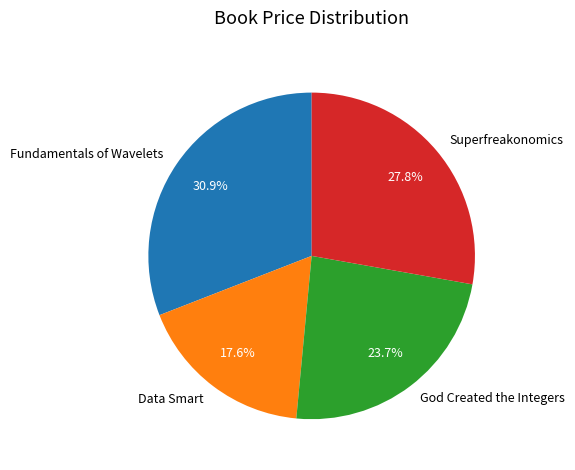

What percentage is the God Created the Integers slice, to the nearest percent?

24%